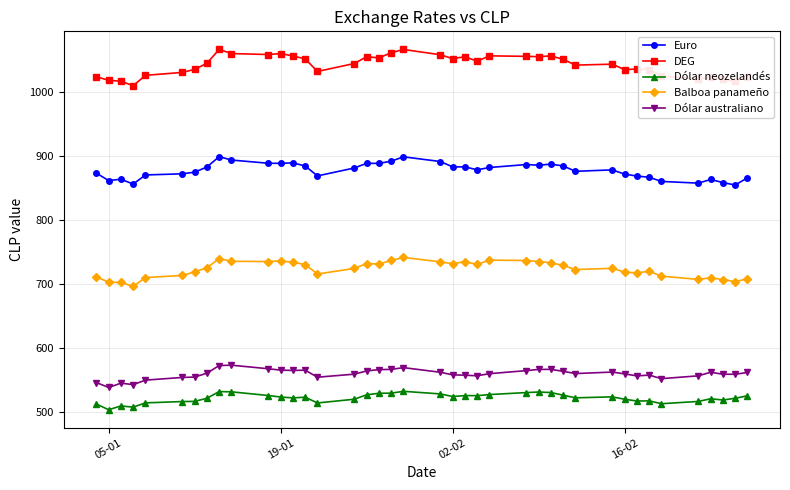

What is the average value of the Dólar neozelandés series?

521.7